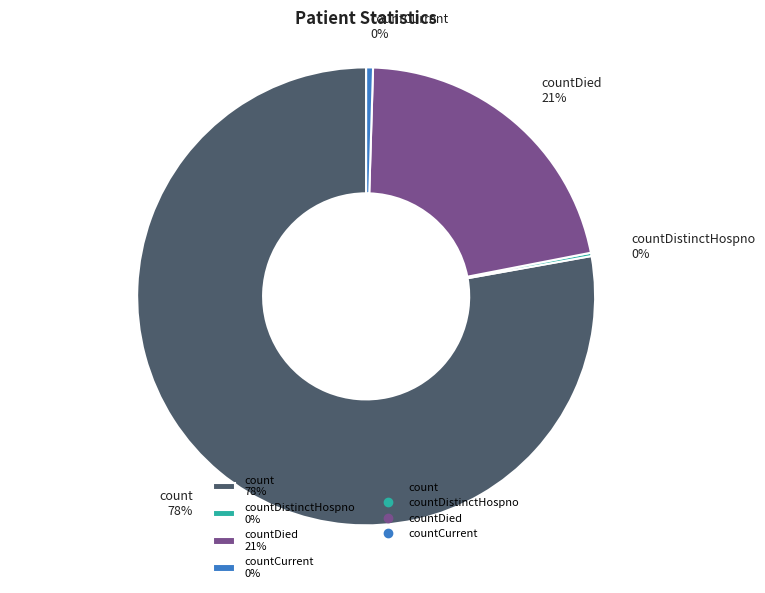

Which category has the biggest portion of the pie?

count 78%